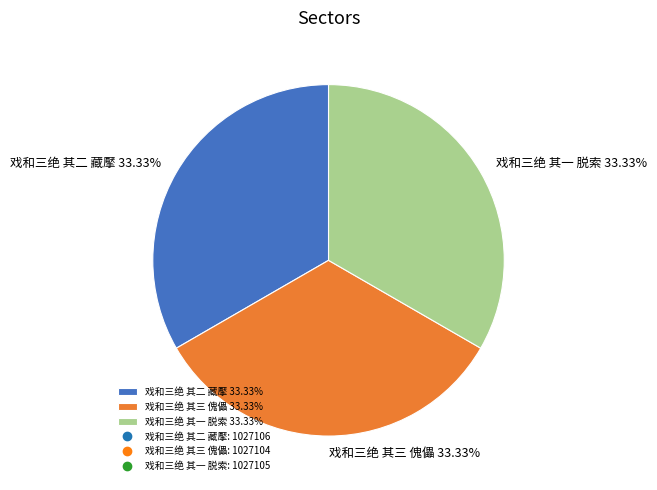

Is there any slice that represents more than half of the pie?

No